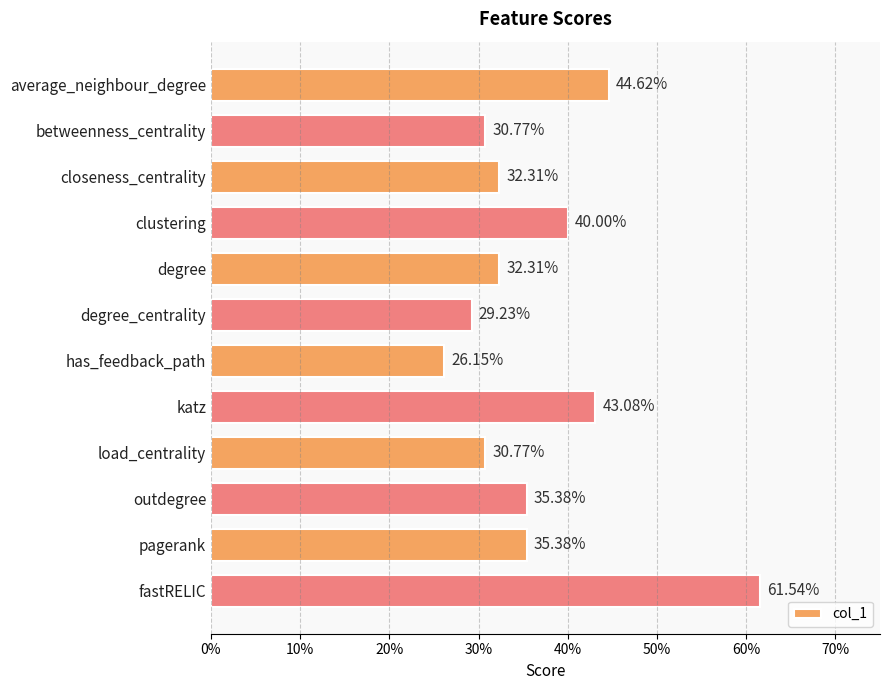

Are the bars horizontal?

Yes